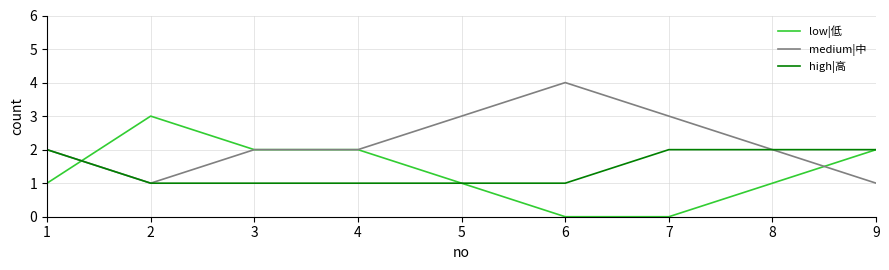

Rank the series by their maximum value, from highest to lowest.

medium|中, low|低, high|高